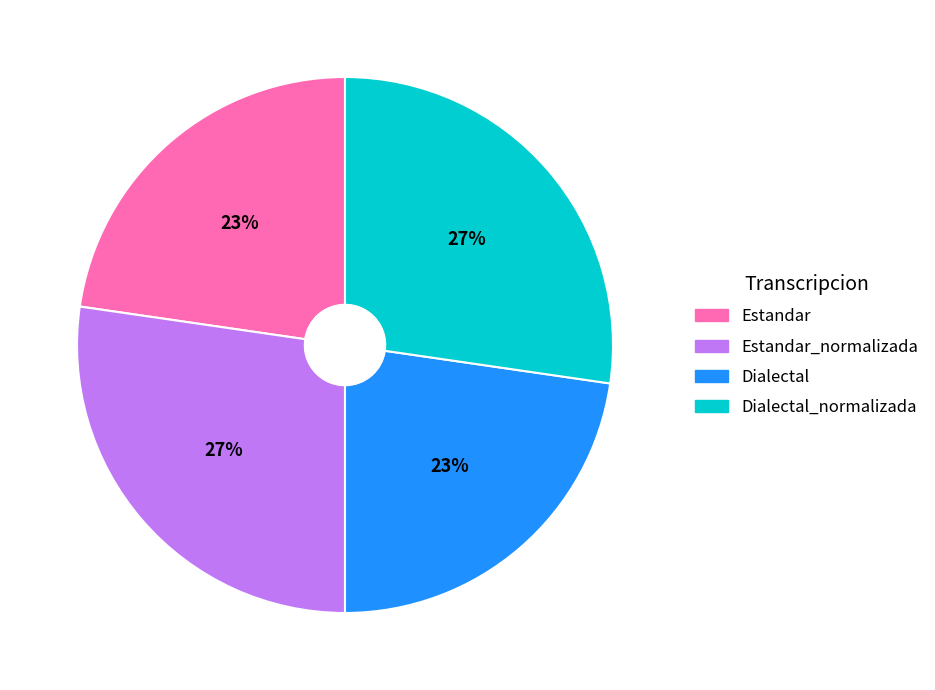

What percentage is the Estandar_normalizada slice, to the nearest percent?

27%